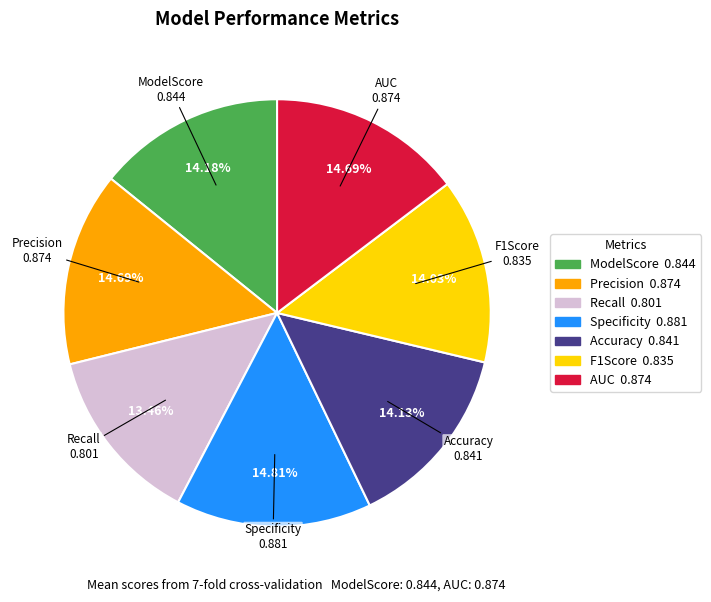

To the nearest percent, what portion does Accuracy represent?

14%